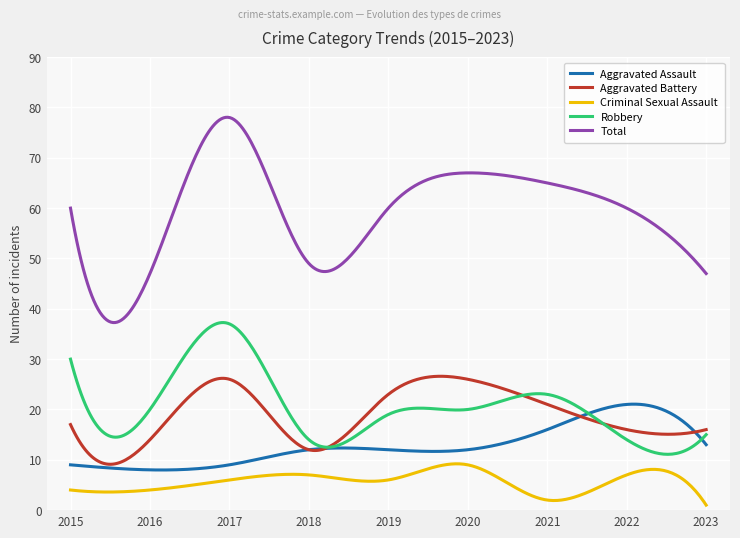

True or false: Criminal Sexual Assault and Robbery cross at least once.

False